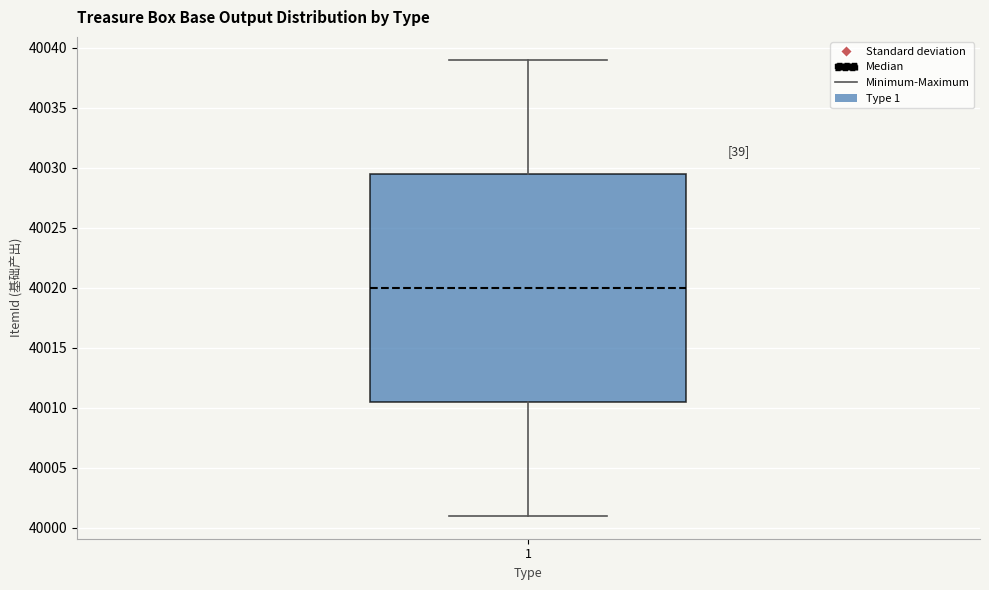

Read this box plot against the y-axis: the position of the median line, the range covered by the box, and the ends of both whiskers. The values are not printed on the chart, so give them approximately, as read against the axis.

median 40020.0, box 40010.5 to 40029.5, whiskers 40001.0 to 40039.0